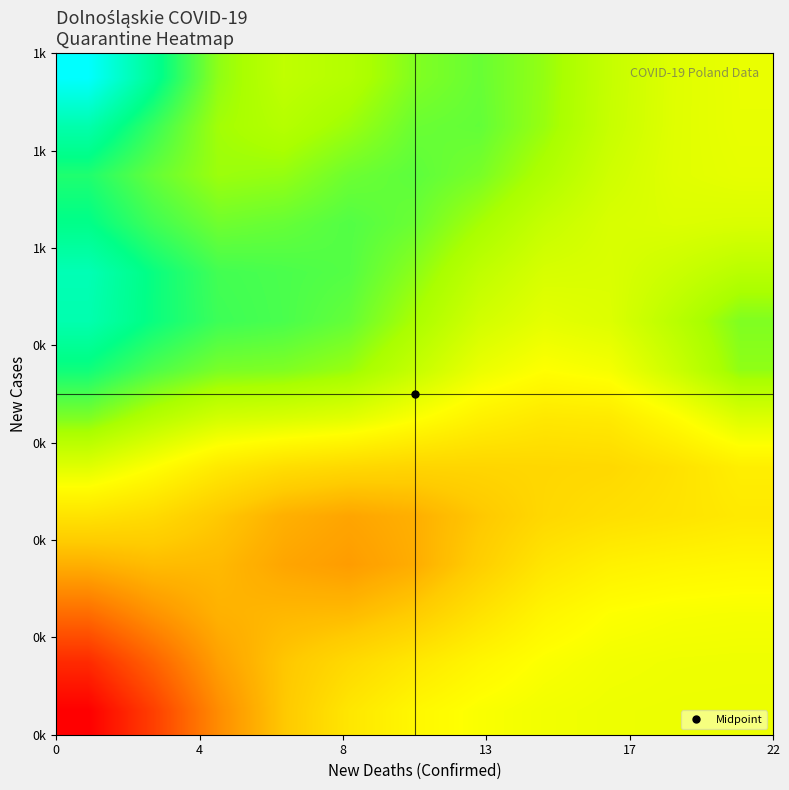

At how many categories does at least one series exceed 15678?

11